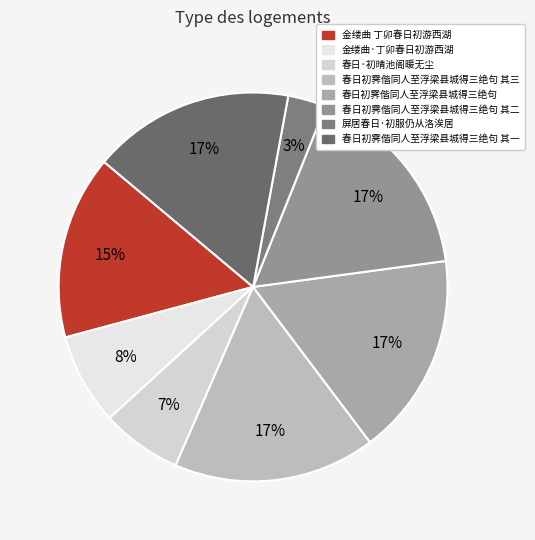

Combined, do 屏居春日·初服仍从洛涘居 and 春日·初晴池阁暖无尘 account for over 50%?

No